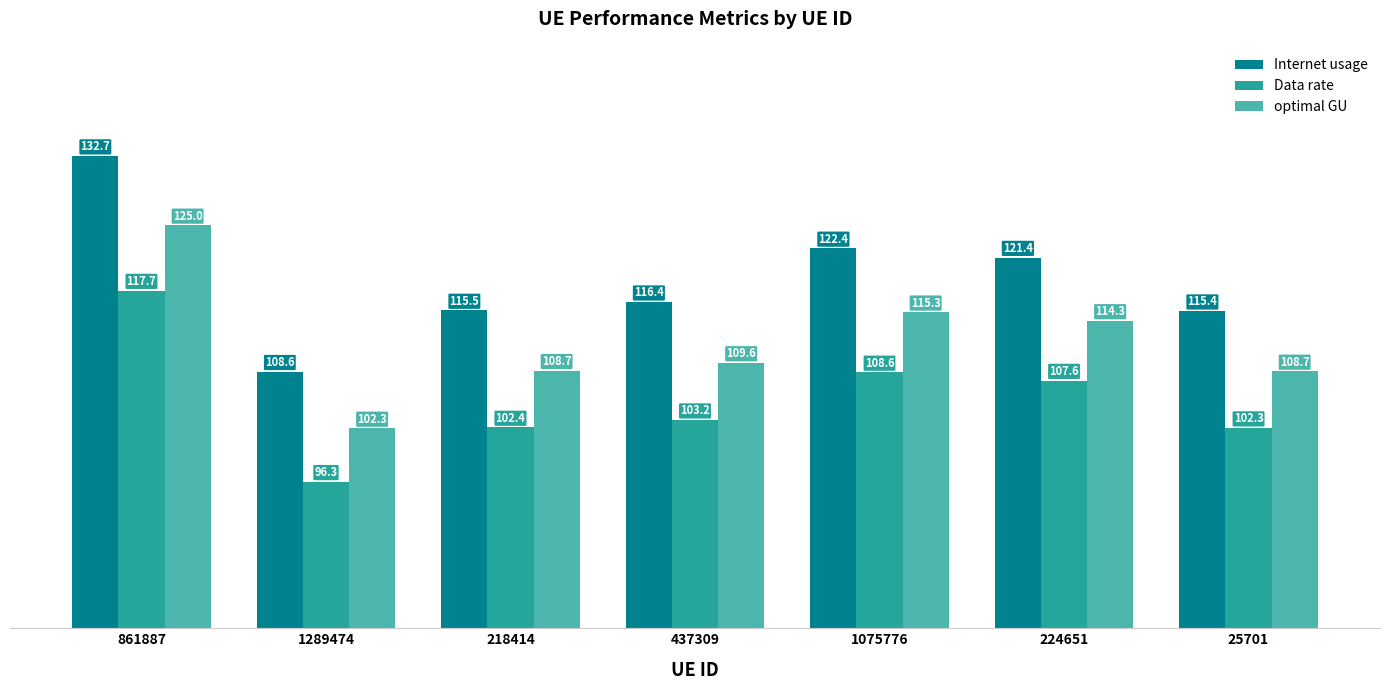

At which label does optimal GU first exceed 109?

861887